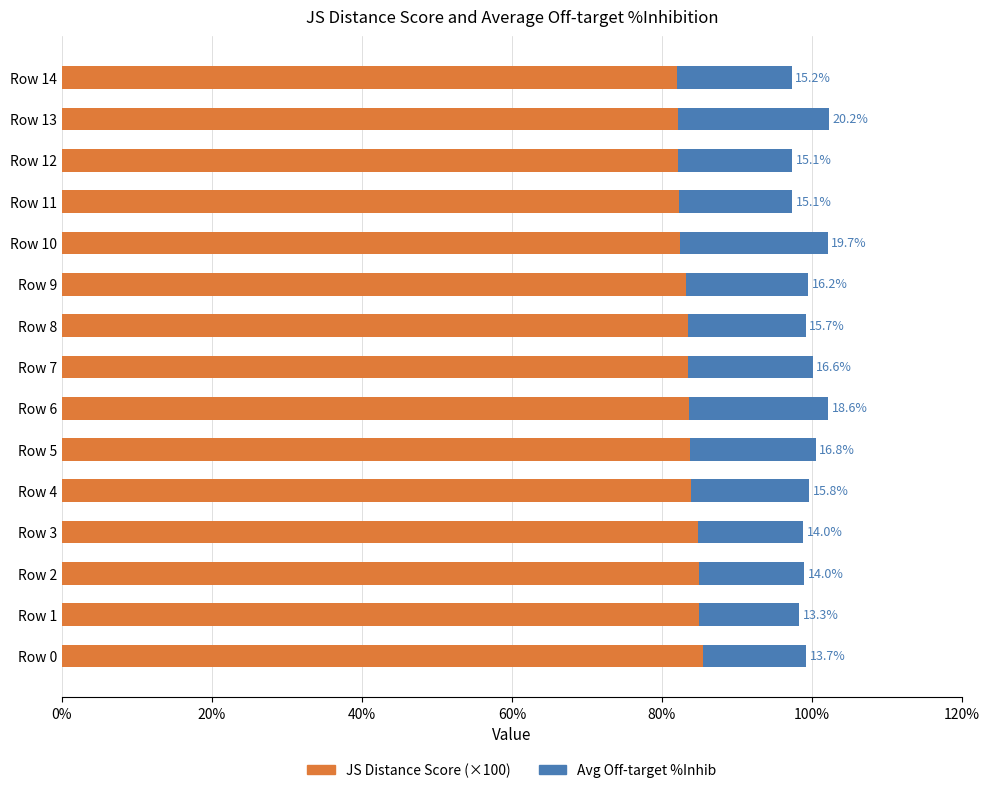

At which category is the sum across all series the highest?

Row 13